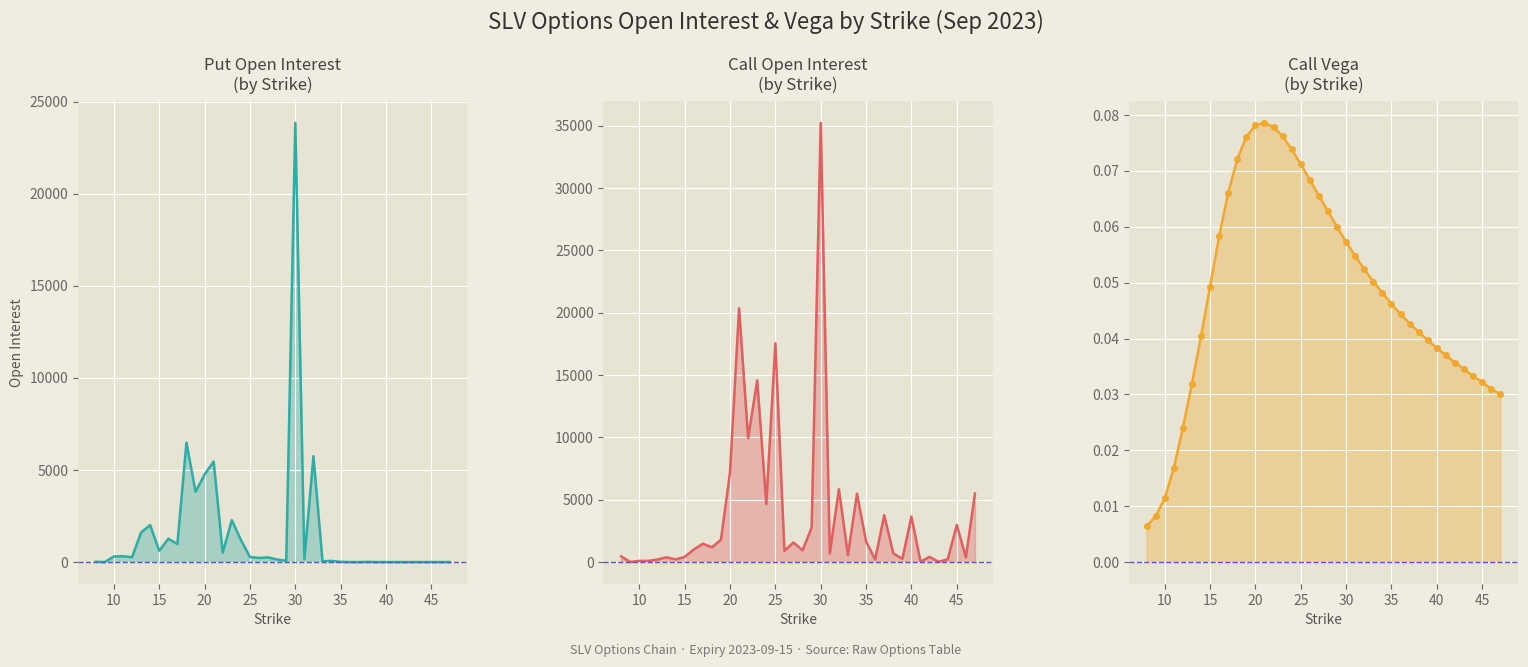

What are all the series names shown in the legend?

Call open_interest, Put open_interest, Call vega